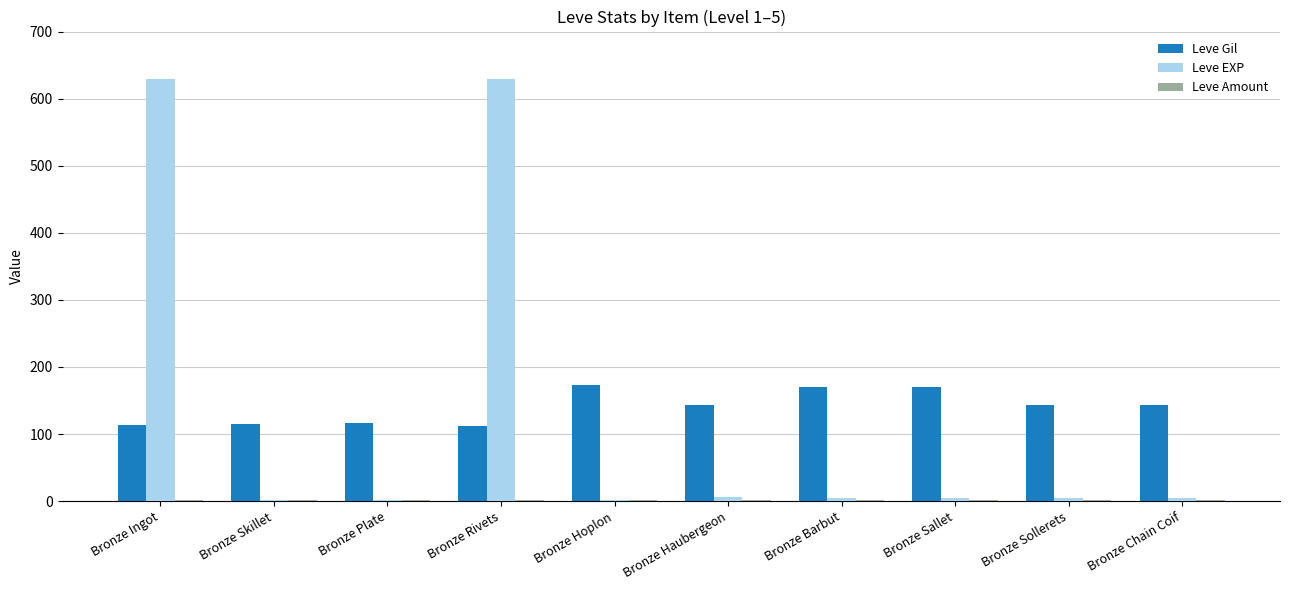

What is the maximum value for Leve Gil?

173